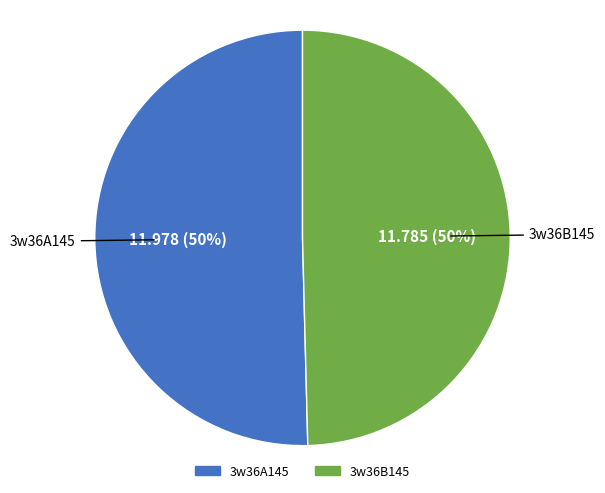

True or false: 3w36B145 accounts for 50% of the total.

True